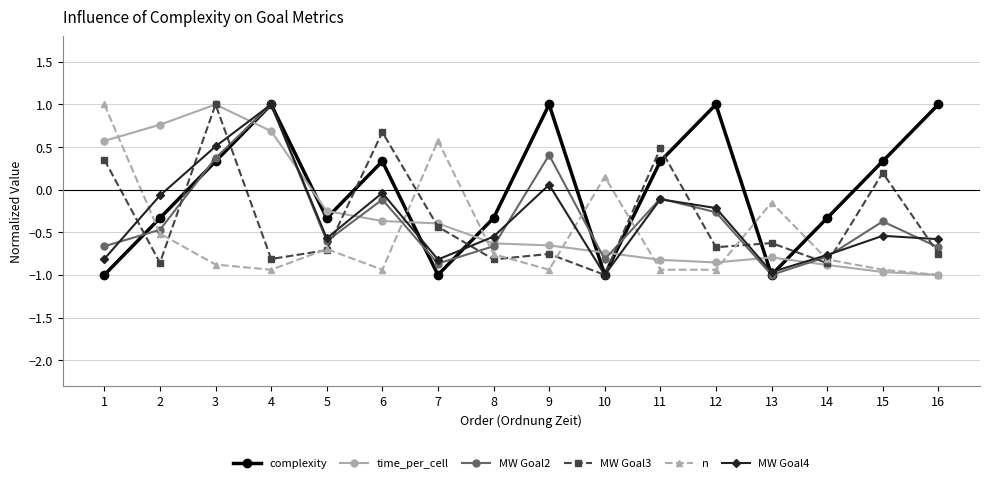

Which series has the largest total across all categories?

complexity